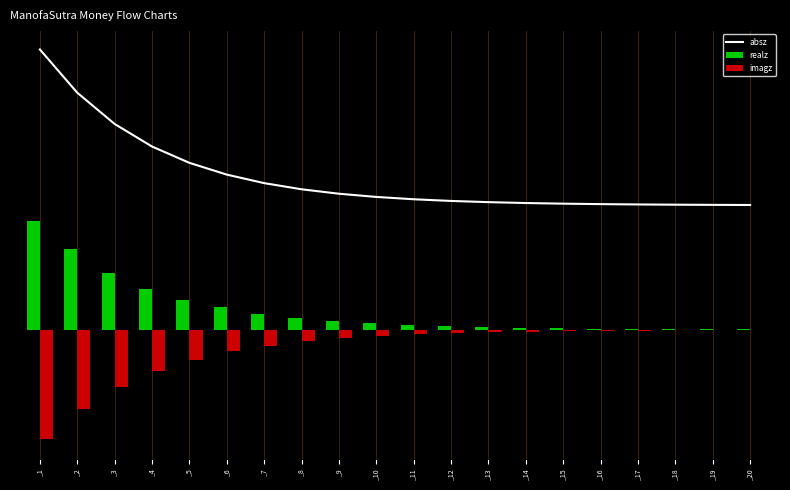

Reading left to right, transcribe all the data shown in this chart.

absz: _1=0.9	_2=0.8	_3=0.7	_4=0.6	_5=0.5	_6=0.5	_7=0.5	_8=0.5	_9=0.4	_10=0.4	_11=0.4	_12=0.4	_13=0.4	_14=0.4	_15=0.4	_16=0.4	_17=0.4	_18=0.4	_19=0.4	_20=0.4
realz: _1=0.3	_2=0.3	_3=0.2	_4=0.1	_5=0.1	_6=0.1	_7=0.1	_8=0.0	_9=0.0	_10=0.0	_11=0.0	_12=0.0	_13=0.0	_14=0.0	_15=0.0	_16=0.0	_17=0.0	_18=0.0	_19=0.0	_20=0.0
imagz: _1=-0.3	_2=-0.3	_3=-0.2	_4=-0.1	_5=-0.1	_6=-0.1	_7=-0.0	_8=-0.0	_9=-0.0	_10=-0.0	_11=-0.0	_12=-0.0	_13=-0.0	_14=-0.0	_15=-0.0	_16=-0.0	_17=-0.0	_18=-0.0	_19=-0.0	_20=-0.0